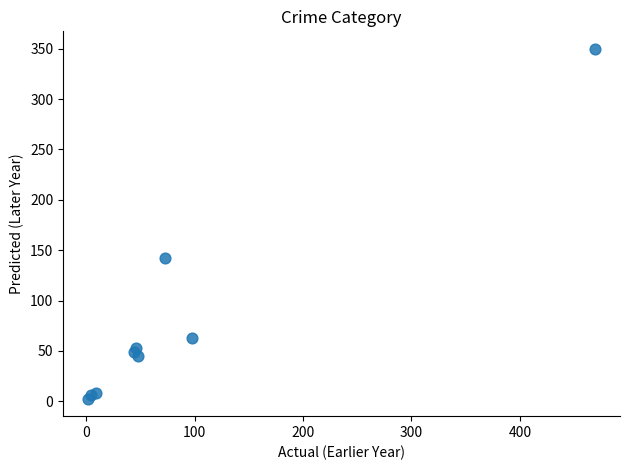

What Y value in the scatter plot is closest to 176?

142.0